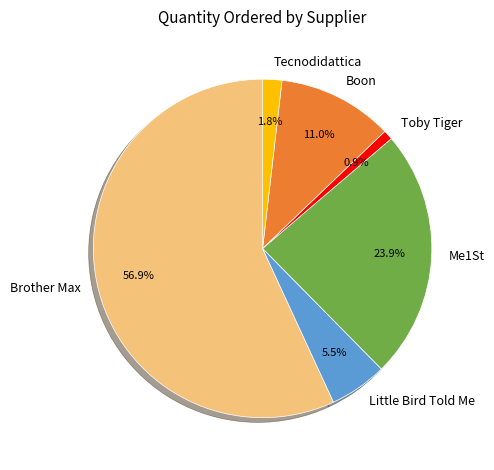

What portion of the pie excludes Tecnodidattica?

98.2%